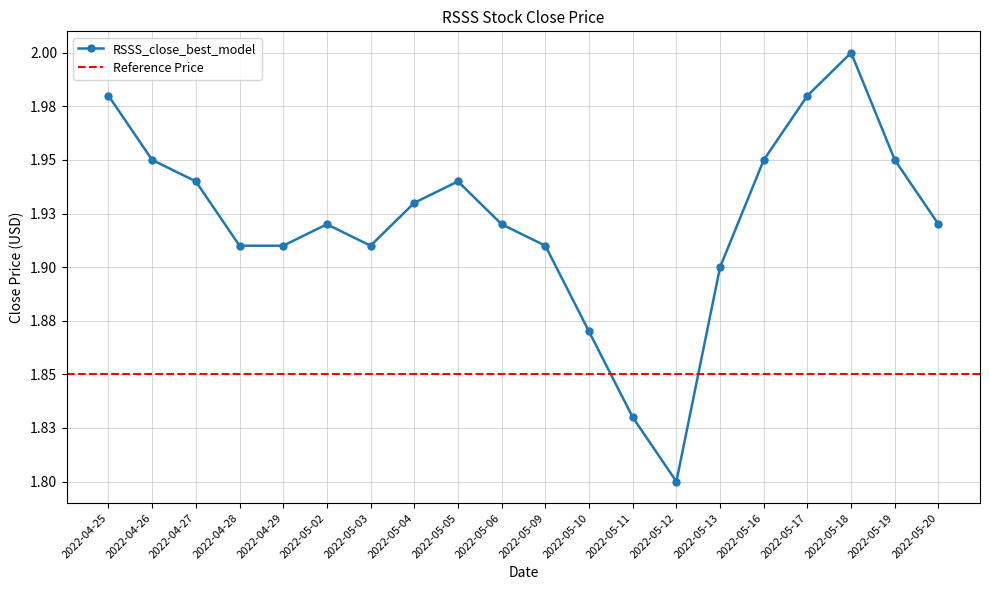

How many lines are shown in the chart?

1